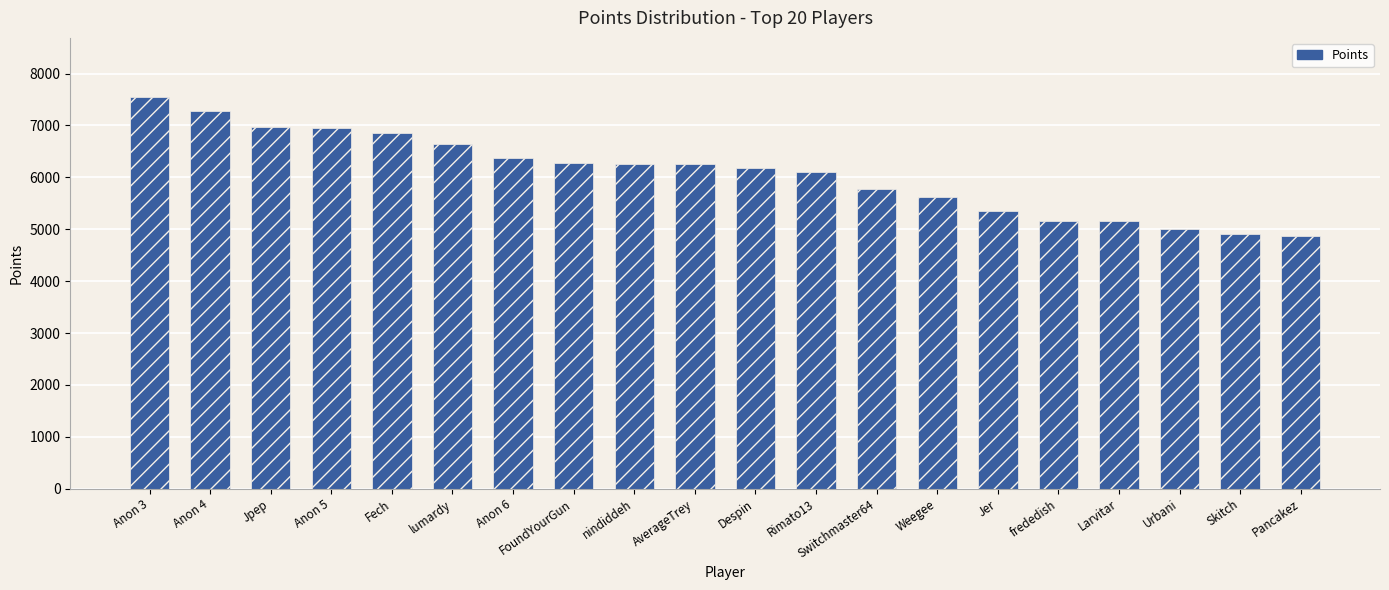

The chart shows a value of 2311 at Pancakez. True or false?

False